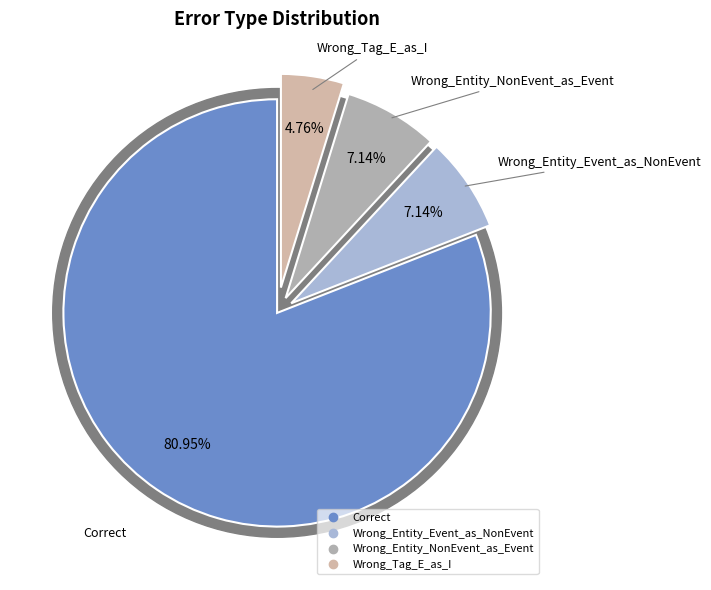

Do Wrong_Entity_NonEvent_as_Event and Wrong_Tag_E_as_I together represent more than half of the pie?

No